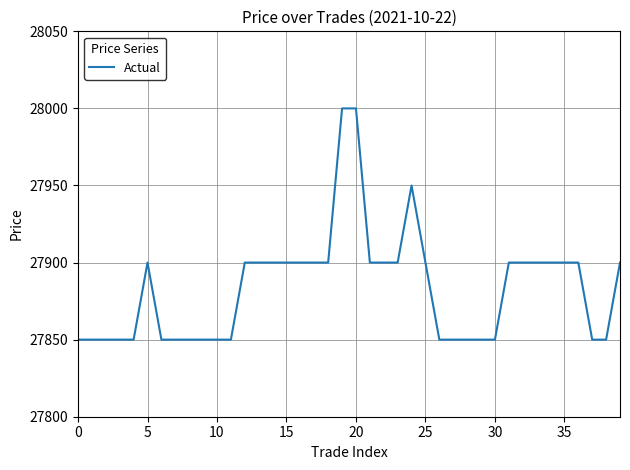

What is the minimum value shown in the chart?

27850